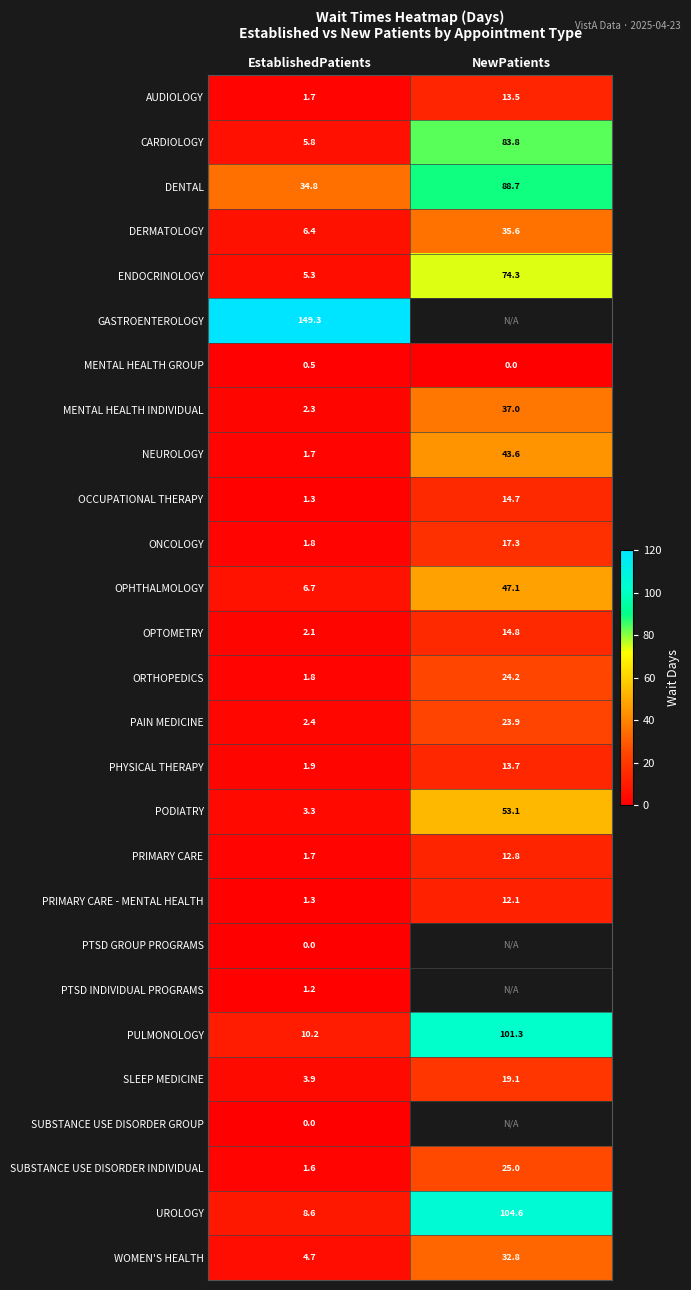

Rank the categories by ONCOLOGY value from highest to lowest.

NewPatients, EstablishedPatients